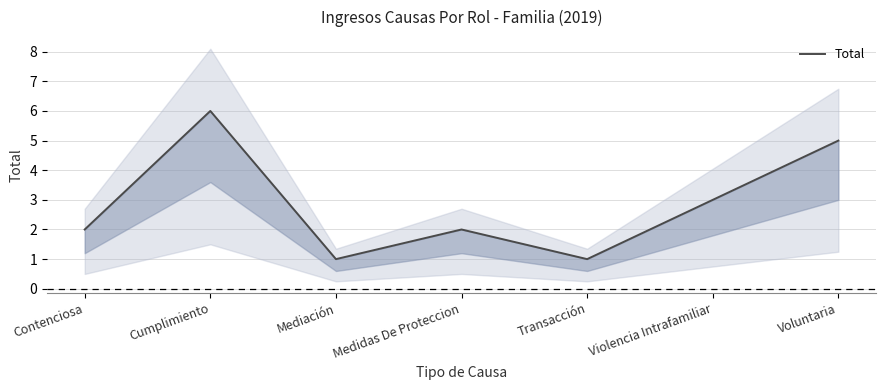

The value at Contenciosa is 1. True or false?

False